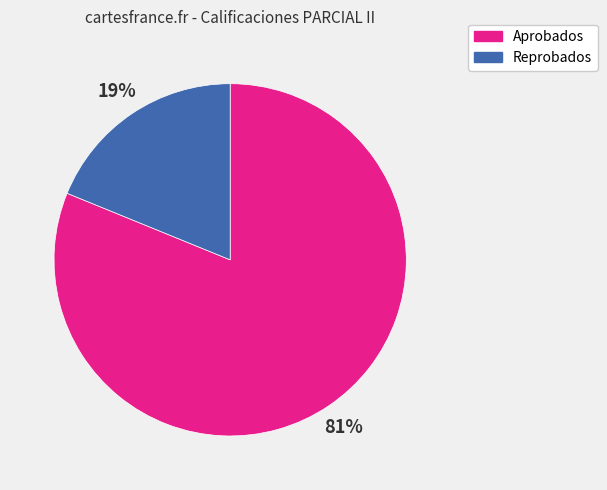

Does any single category account for the majority?

Yes